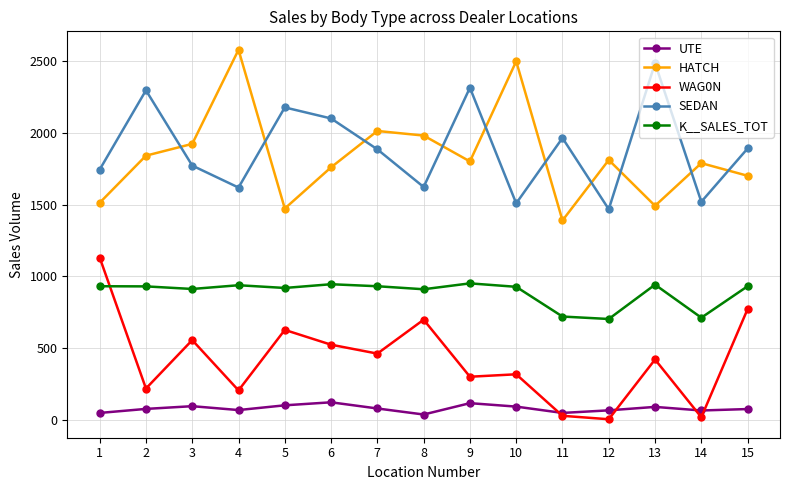

True or false: K__SALES_TOT and SEDAN cross at least once.

False